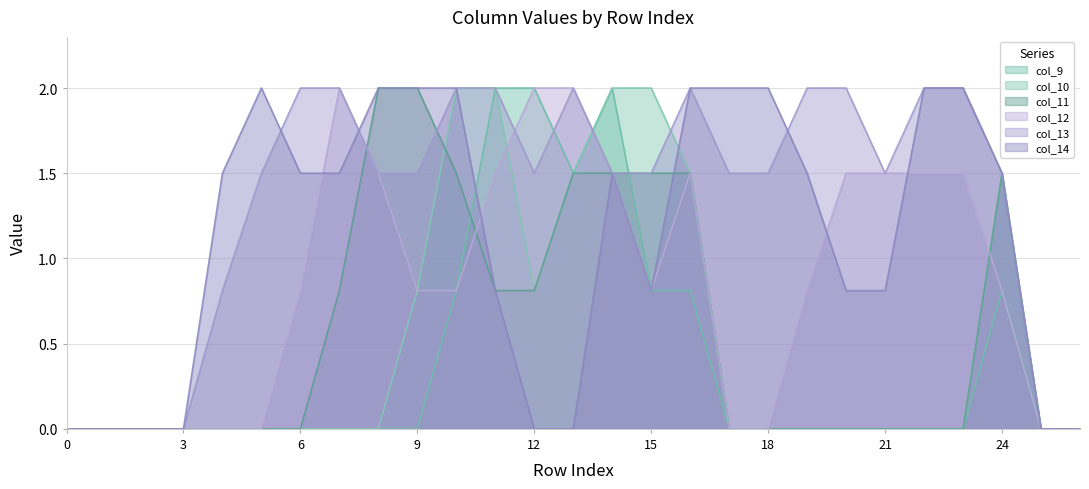

True or false: col_10 has a value of -0.7 at 3.

False